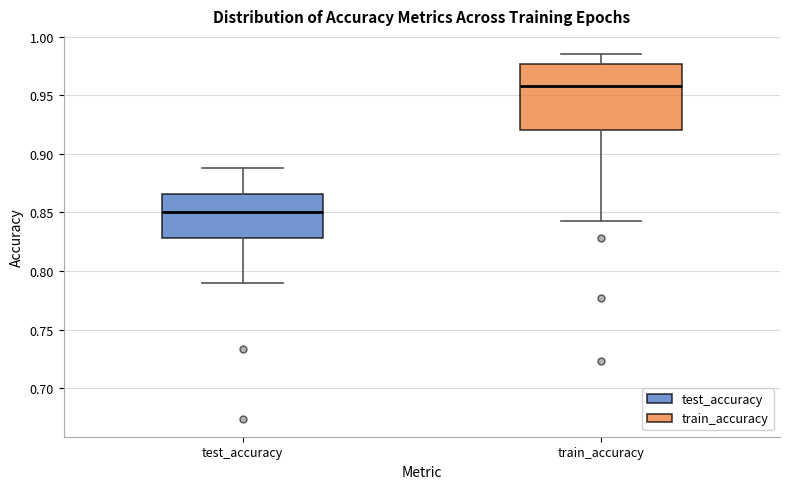

Which box is the tallest, from its lower edge to its upper edge?

train_accuracy